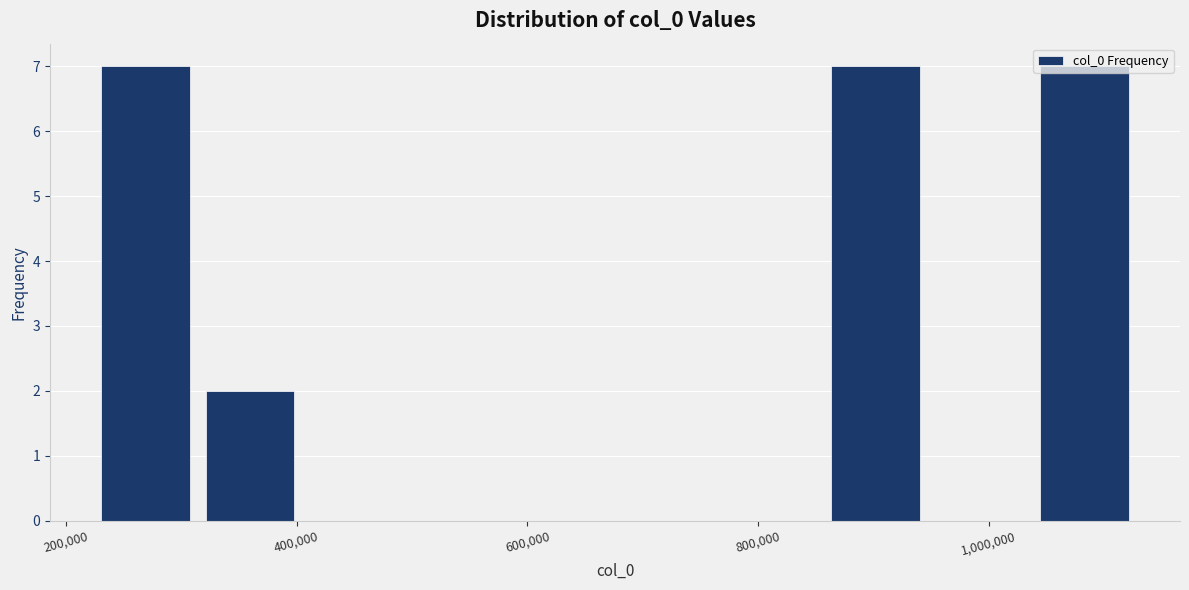

What is the height of the bar covering 320000 to 400000 on the x-axis? Neither the bar edges nor the heights are printed on the chart, so give them approximately, as read against the axes.

2